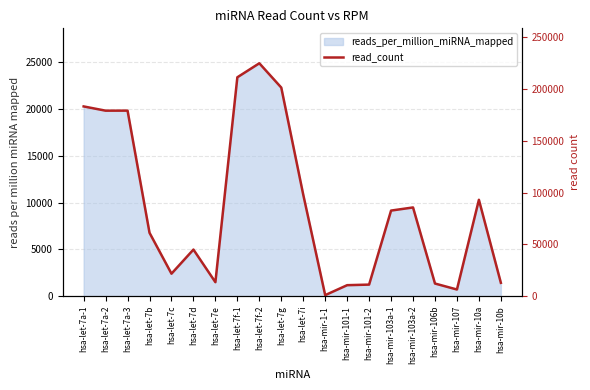

Count the number of values greater than 82611.

9